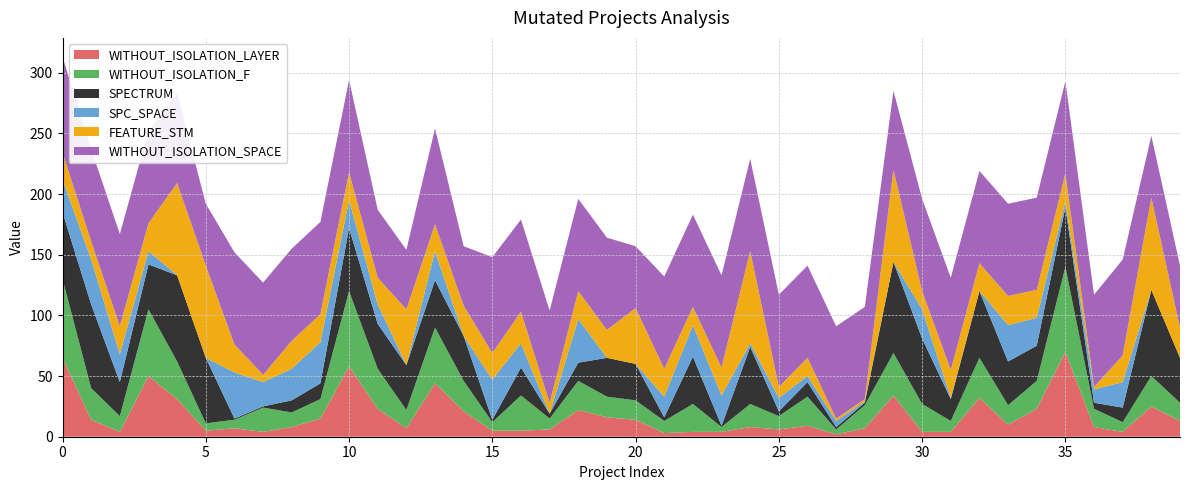

Reading left to right, extract all data points from this chart.

WITHOUT_ISOLATION_LAYER: 0=65	1=14	2=4	3=50	4=31	5=5	6=7	7=4	8=8	9=15	10=58	11=23	12=7	13=44	14=21	15=5	16=5	17=6	18=22	19=16	20=14	21=3	22=4	23=4	24=8	25=6	26=9	27=2	28=7	29=34	30=4	31=4	32=32	33=10	34=23	35=70	36=8	37=4	38=25	39=13
WITHOUT_ISOLATION_F: 0=65	1=26	2=13	3=55	4=31	5=6	6=7	7=20	8=12	9=16	10=62	11=33	12=15	13=46	14=25	15=7	16=29	17=9	18=24	19=17	20=16	21=10	22=23	23=4	24=19	25=11	26=24	27=4	28=19	29=35	30=23	31=9	32=33	33=16	34=23	35=70	36=15	37=8	38=25	39=15
SPECTRUM: 0=55	1=69	2=28	3=37	4=71	5=54	6=1	7=1	8=10	9=13	10=52	11=37	12=37	13=39	14=37	15=2	16=23	17=4	18=15	19=32	20=30	21=3	22=39	23=1	24=47	25=4	26=12	27=2	28=2	29=75	30=54	31=18	32=55	33=36	34=29	35=49	36=5	37=12	38=71	39=37
SPC_SPACE: 0=27	1=37	2=23	3=11	4=0	5=0	6=38	7=20	8=26	9=34	10=23	11=16	12=0	13=24	14=0	15=33	16=20	17=0	18=36	19=0	20=0	21=17	22=26	23=25	24=3	25=11	26=5	27=5	28=1	29=0	30=24	31=1	32=0	33=30	34=23	35=5	36=11	37=21	38=0	39=0
FEATURE_STM: 0=22	1=15	2=23	3=23	4=76	5=76	6=23	7=6	8=23	9=23	10=23	11=22	12=46	13=22	14=25	15=22	16=26	17=9	18=23	19=23	20=46	21=23	22=15	23=23	24=76	25=9	26=15	27=2	28=2	29=76	30=15	31=23	32=23	33=24	34=23	35=23	36=2	37=22	38=76	39=25
WITHOUT_ISOLATION_SPACE: 0=79	1=76	2=76	3=76	4=74	5=51	6=76	7=76	8=76	9=76	10=76	11=56	12=49	13=79	14=49	15=79	16=76	17=76	18=76	19=76	20=51	21=76	22=76	23=76	24=76	25=76	26=76	27=76	28=76	29=65	30=76	31=76	32=76	33=76	34=76	35=76	36=76	37=79	38=51	39=51